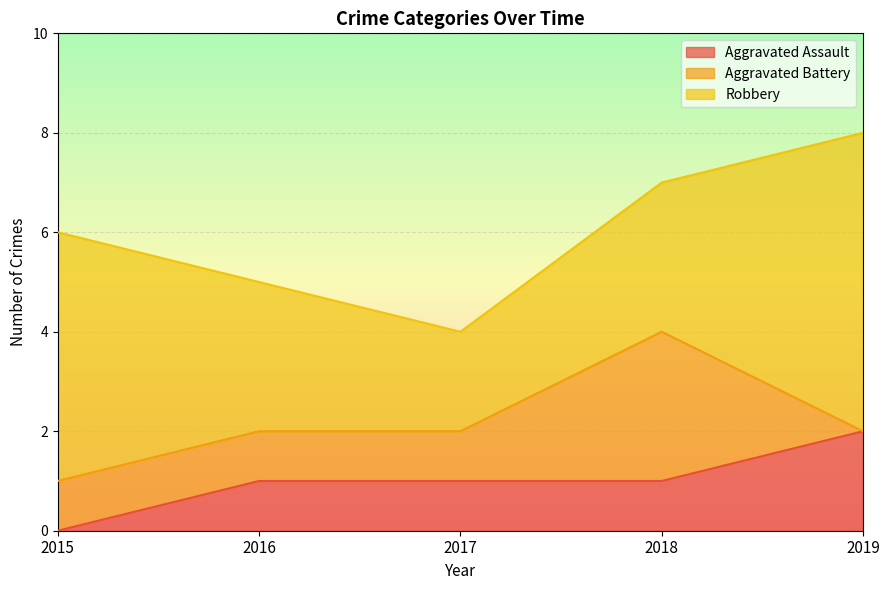

Reading left to right, extract all data points from this chart.

Aggravated Assault: 2015=0	2016=1	2017=1	2018=1	2019=2
Aggravated Battery: 2015=1	2016=1	2017=1	2018=3	2019=0
Robbery: 2015=5	2016=3	2017=2	2018=3	2019=6